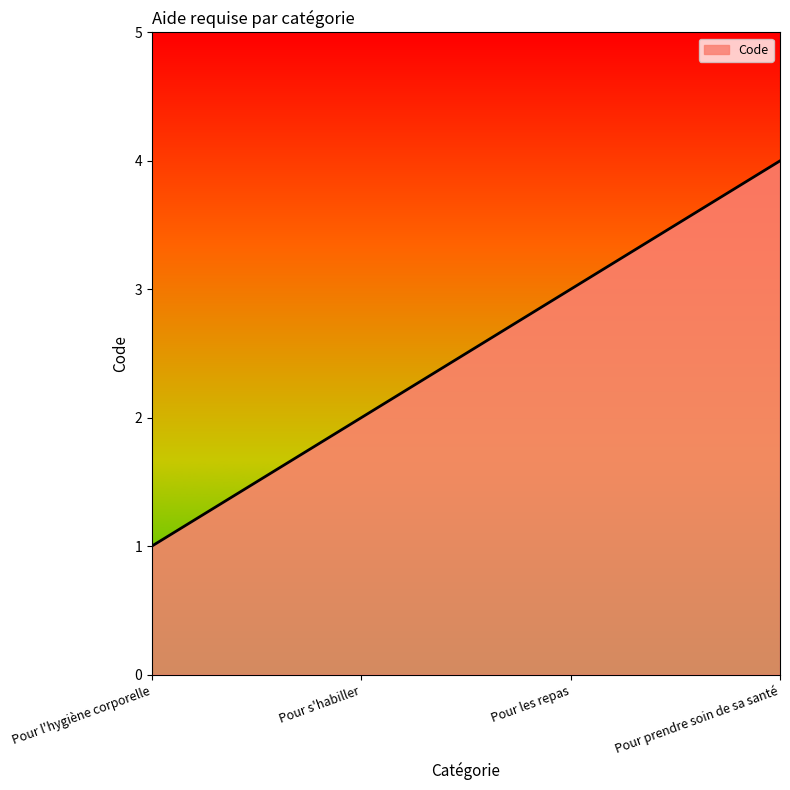

What position from the left is Pour l'hygiène corporelle?

1